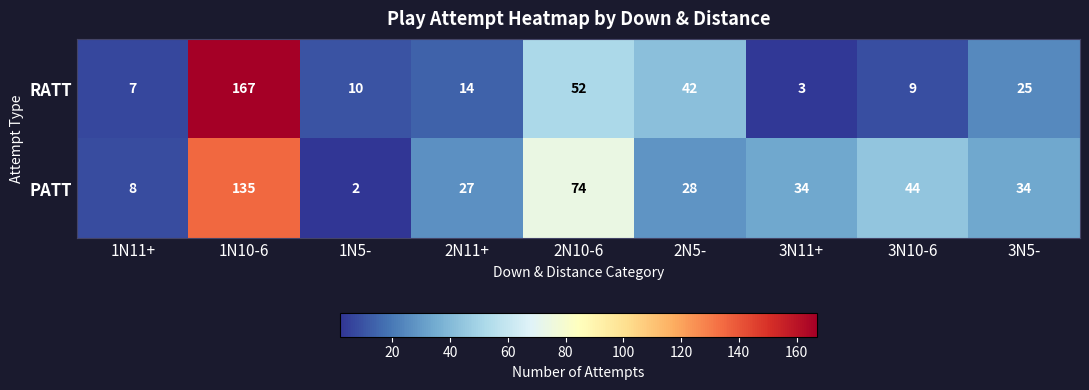

The value of PATT at 2N11+ is 10. True or false?

False